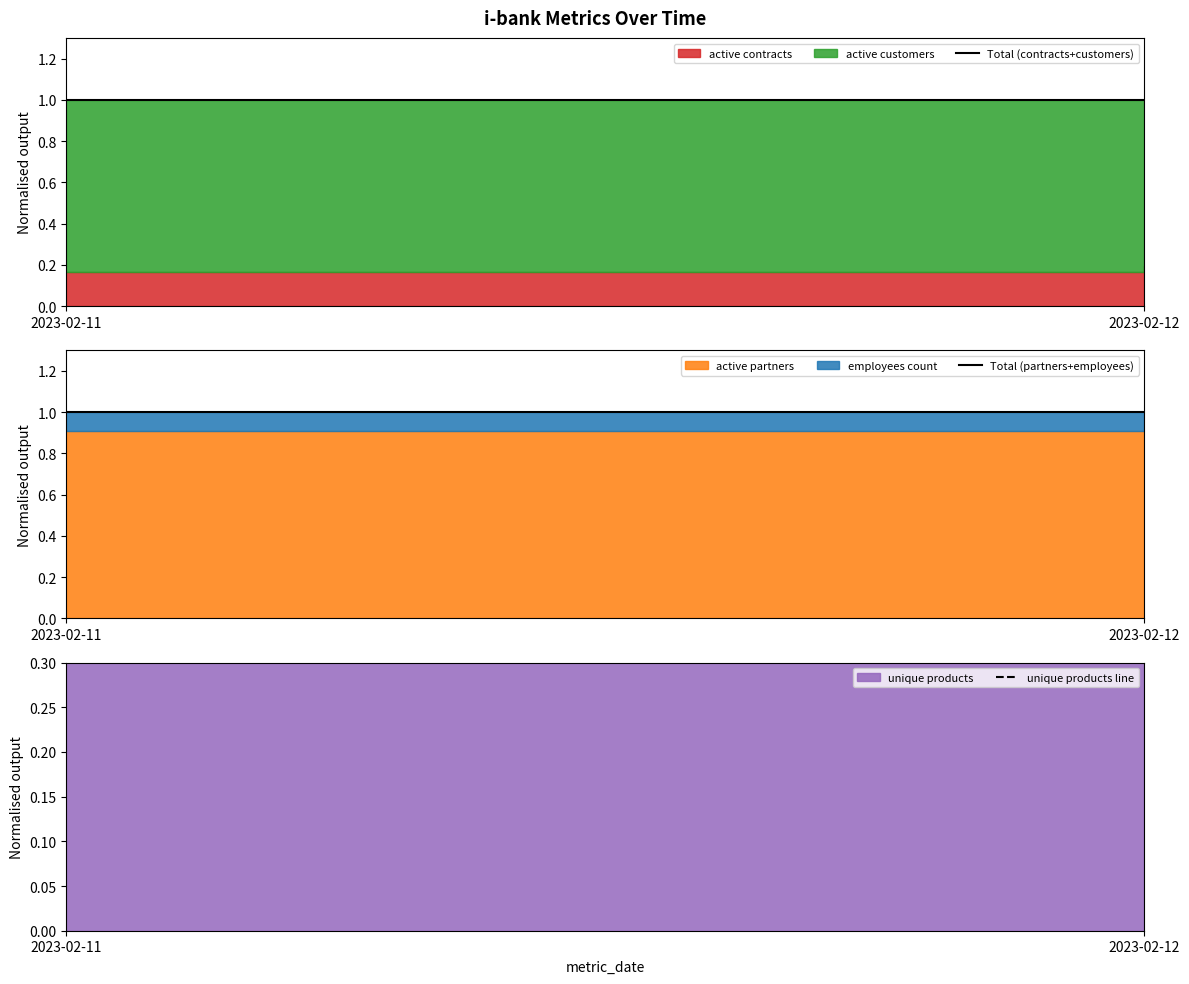

The Total (partners+employees) series shows 1.0 at 2023-02-12. True or false?

True